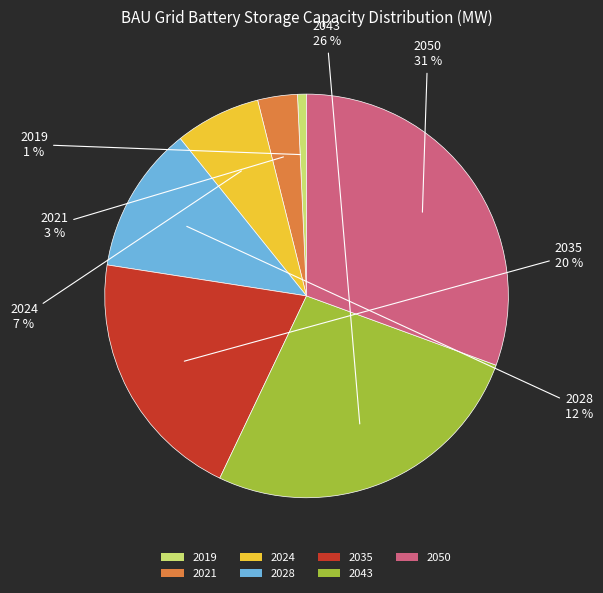

To the nearest percent, what is the combined percentage of 2019 and 2024?

8%